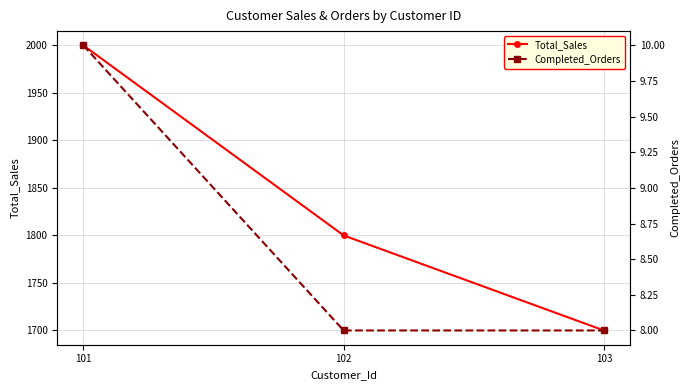

Which category has the lowest value across all series?

102